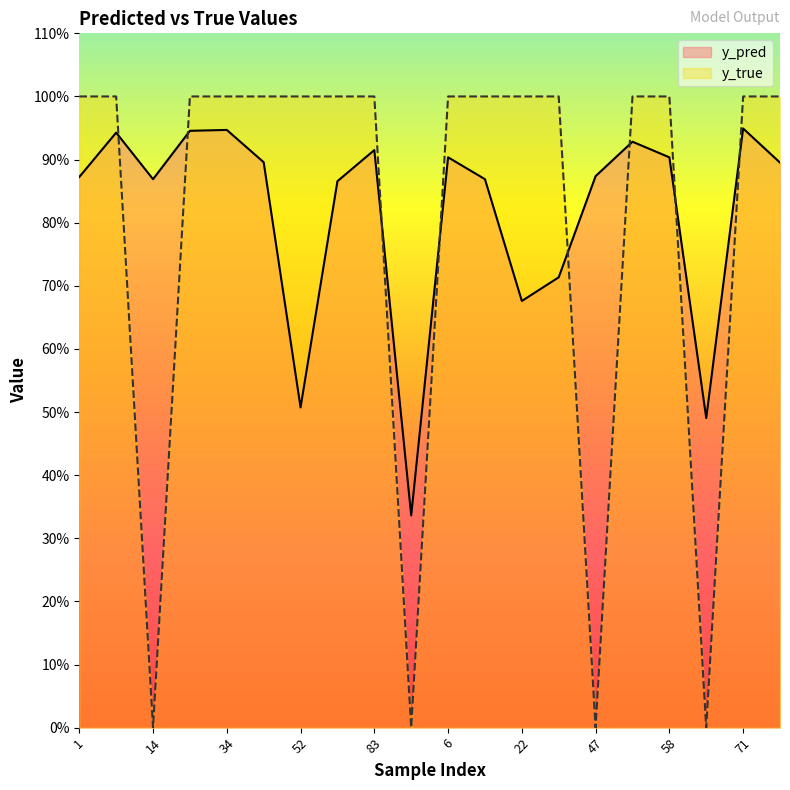

How many interior local valleys does the y_pred series have?

5